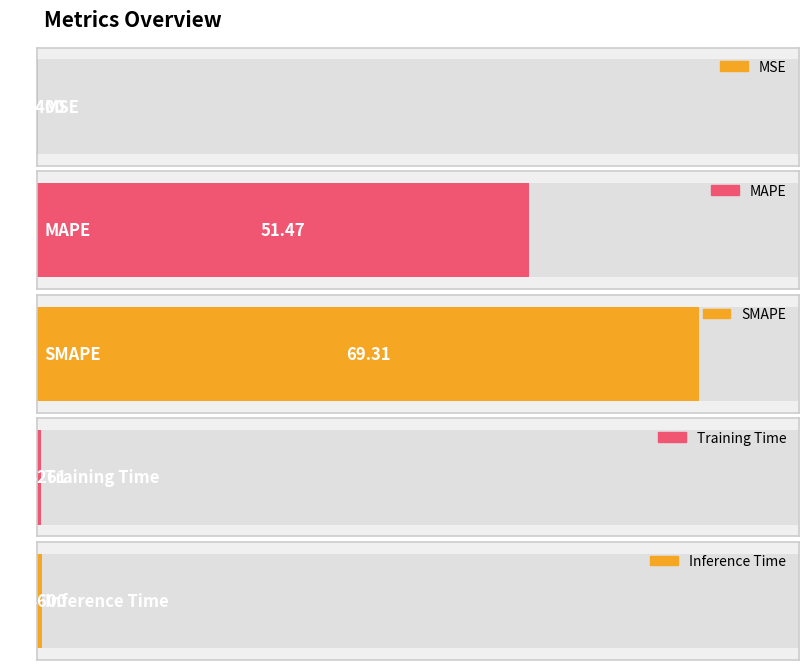

Is it true that the value at MAPE is 51.5?

True